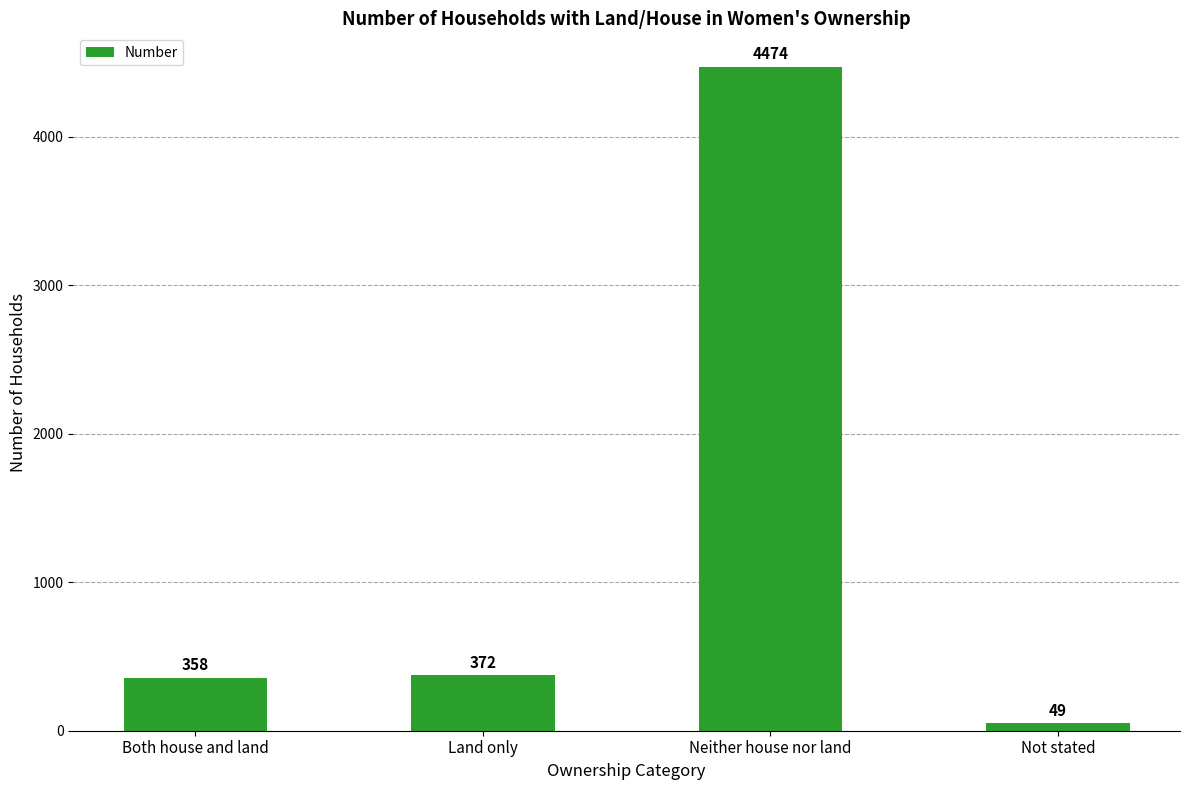

What is the maximum value shown in the chart?

4474